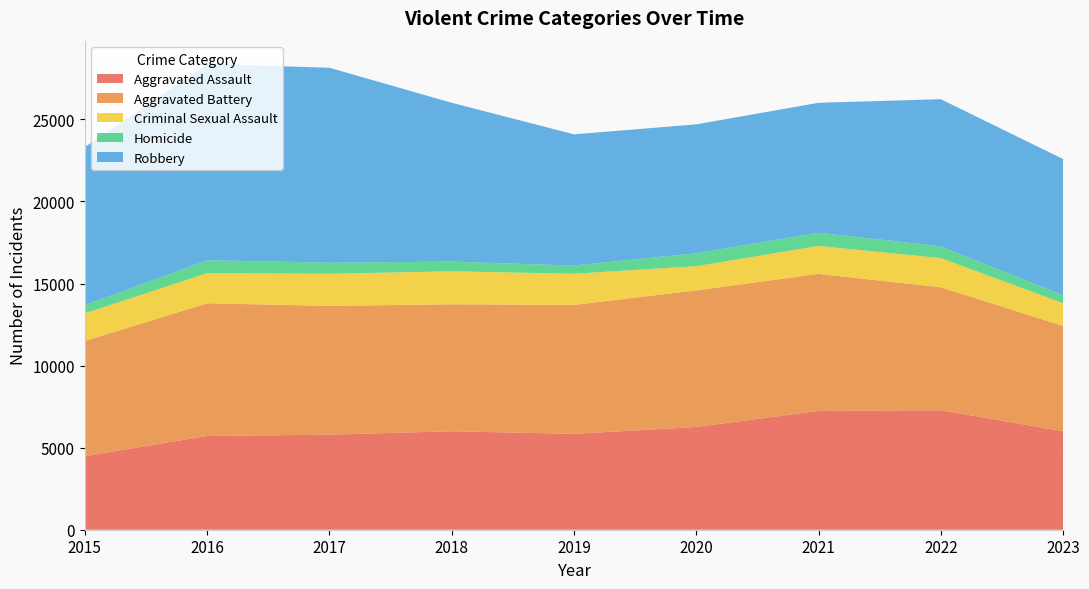

Reading left to right, transcribe all the data shown in this chart.

Aggravated Assault: 4480	5712	5793	6001	5841	6263	7242	7280	6004
Aggravated Battery: 7018	8086	7845	7735	7857	8320	8347	7493	6410
Criminal Sexual Assault: 1683	1836	1960	2011	1901	1475	1703	1777	1386
Homicide: 496	786	672	589	498	787	804	719	491
Robbery: 9638	11960	11880	9681	7995	7855	7918	8964	8293